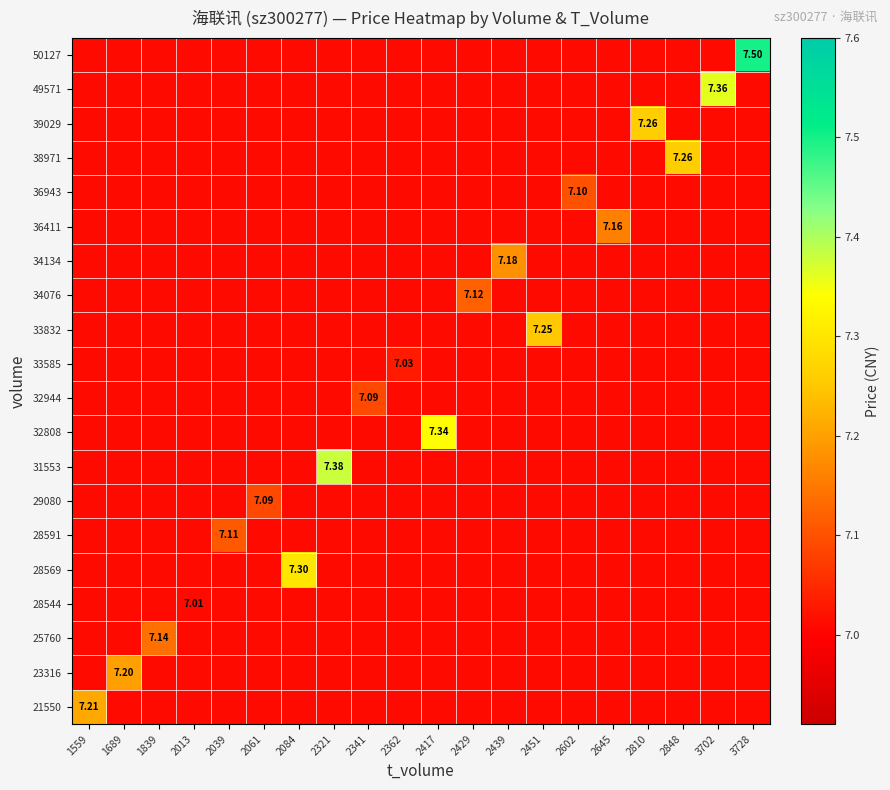

At which label does 34076 reach its peak?

2429